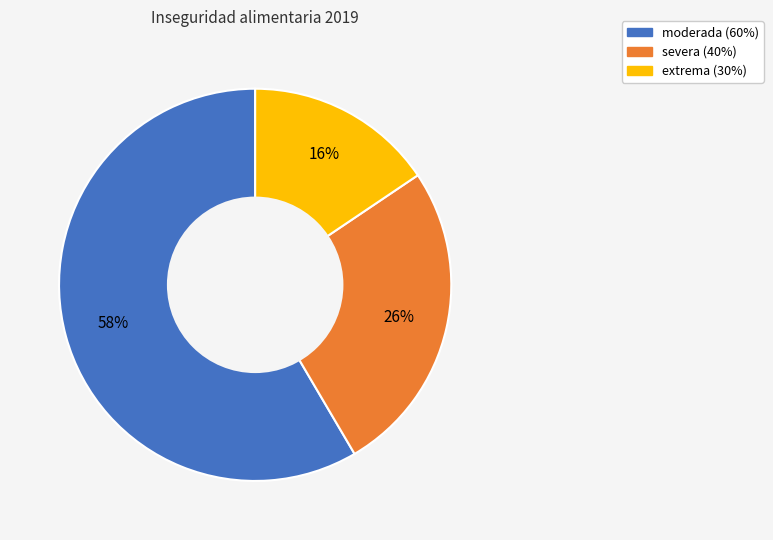

Which slice is the smallest?

extrema (30%)